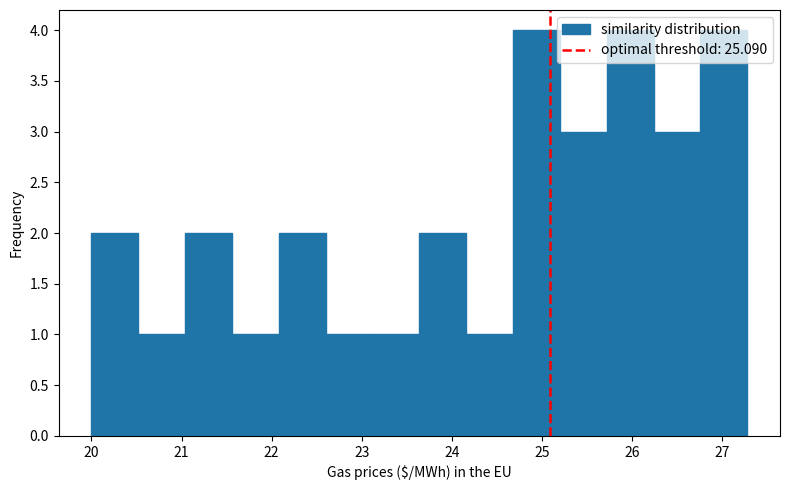

How tall is the bar that spans 22.60 to 23.12 on the x-axis? Neither the bar edges nor the heights are printed on the chart, so give them approximately, as read against the axes.

1